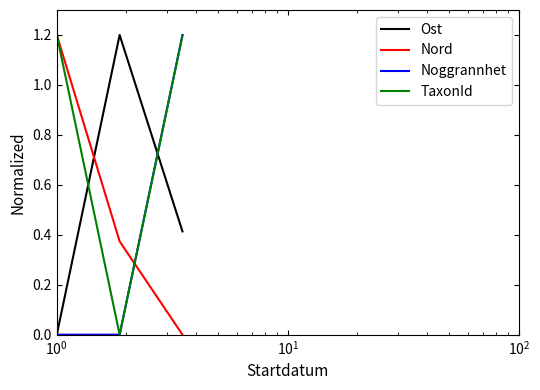

Which series has the largest total across all categories?

TaxonId